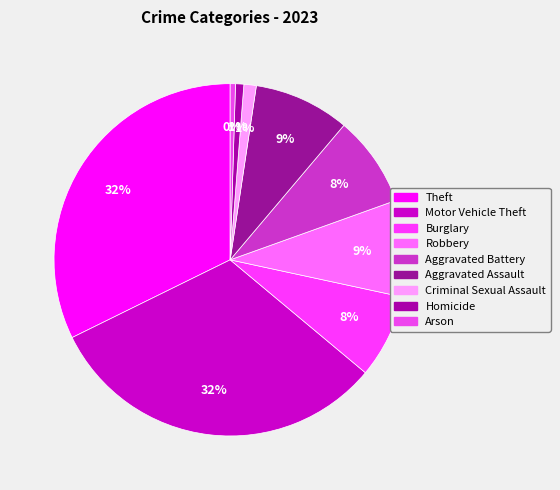

The Aggravated Battery slice represents 8% of the pie. True or false?

True